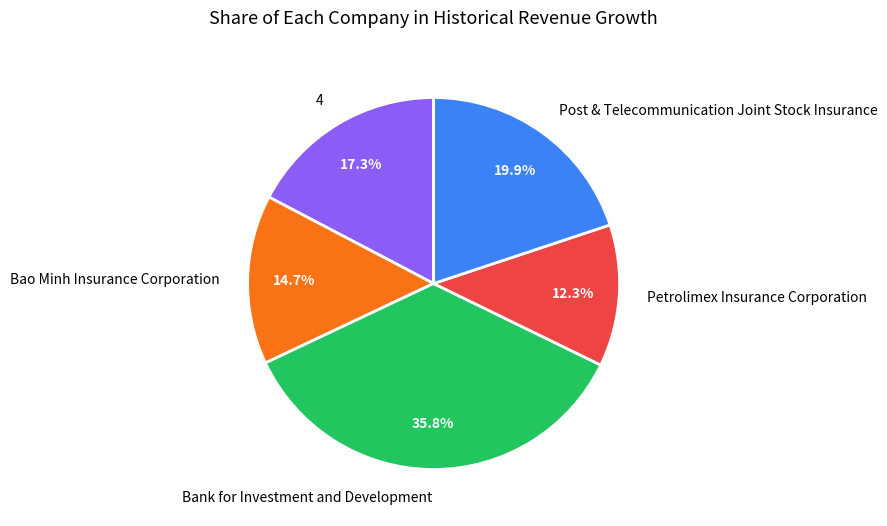

Rank the categories by value from lowest to highest.

Petrolimex Insurance Corporation, Bao Minh Insurance Corporation, 4, Post & Telecommunication Joint Stock Insurance, Bank for Investment and Development